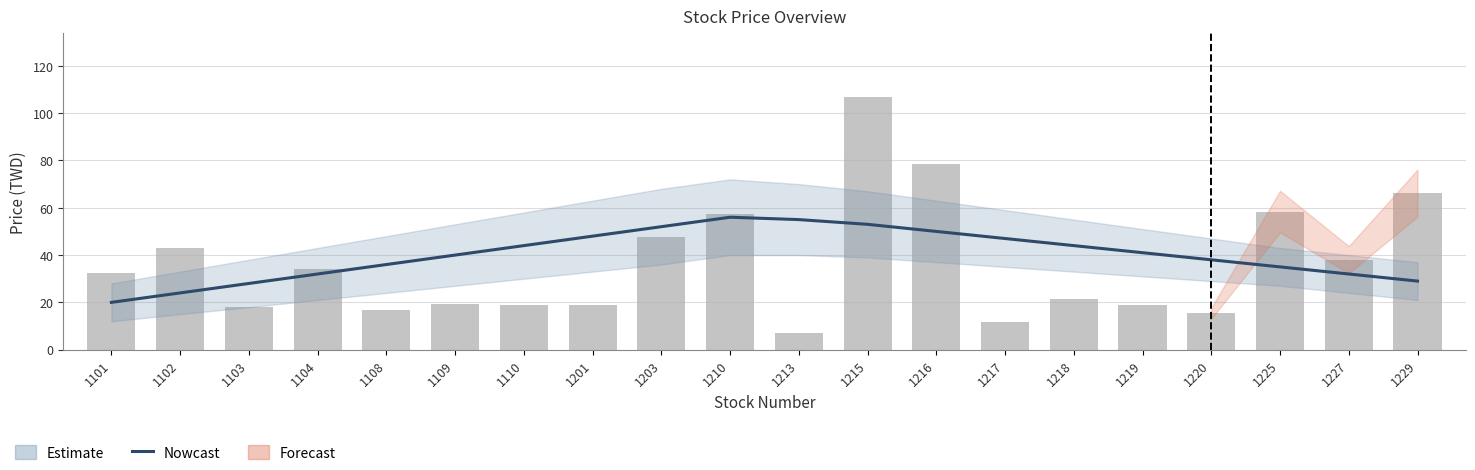

Which series has the largest total across all categories?

Nowcast